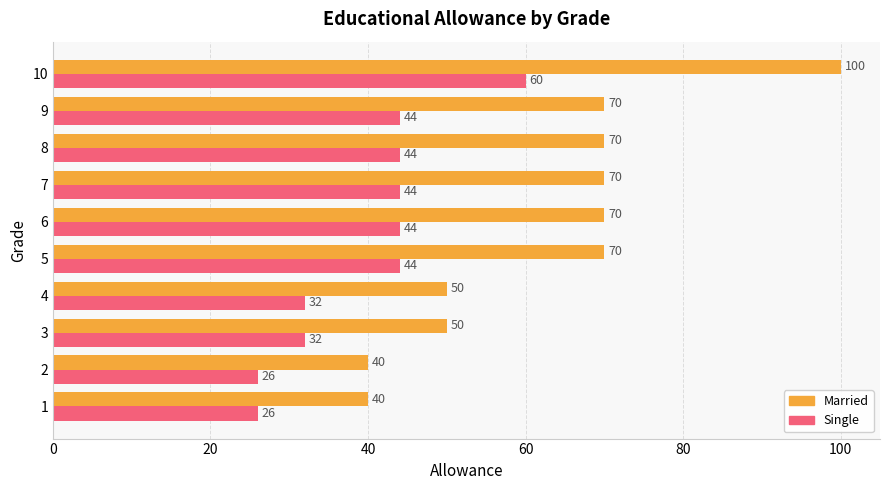

Rank the series at 7 from highest to lowest value.

Married, Single